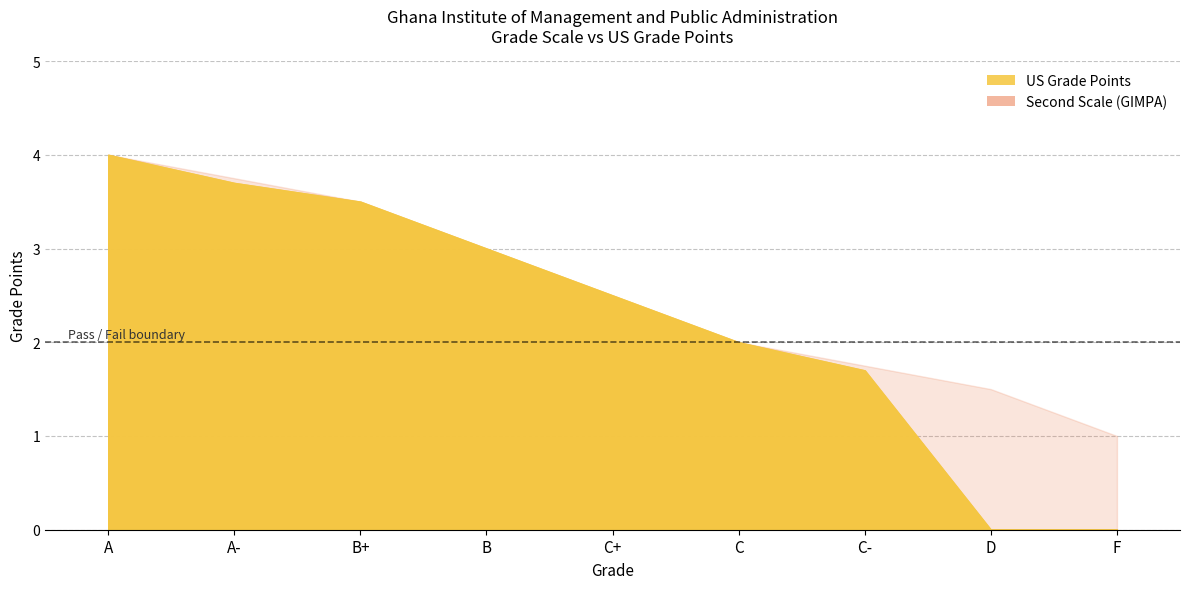

Rank the categories by value from highest to lowest.

A, A-, B+, B, C+, C, C-, D, F